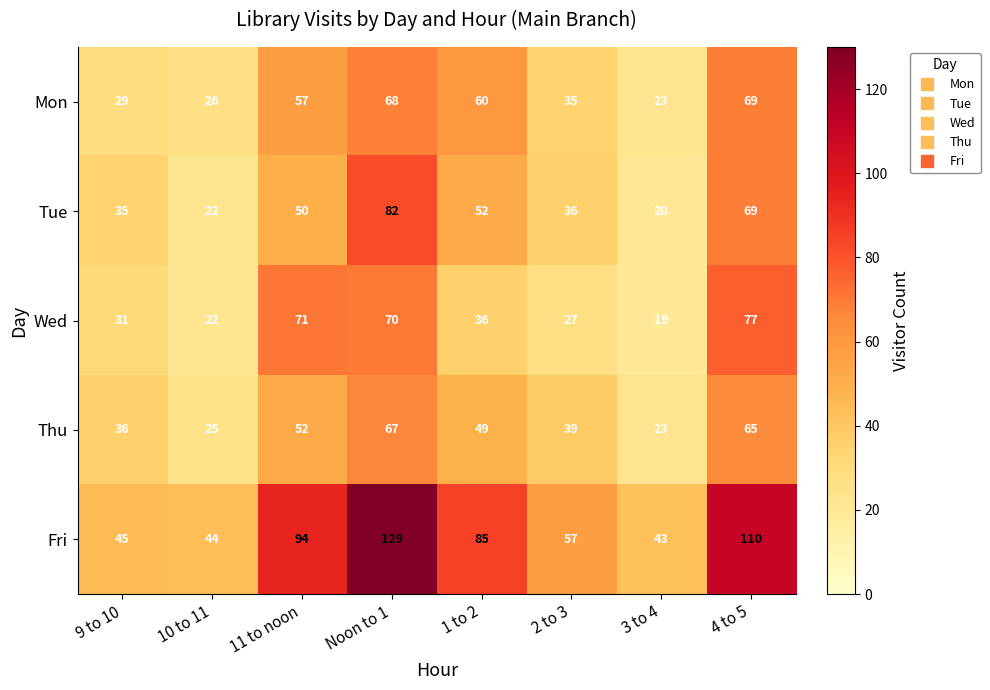

At which category is the sum across all series the highest?

Noon to 1